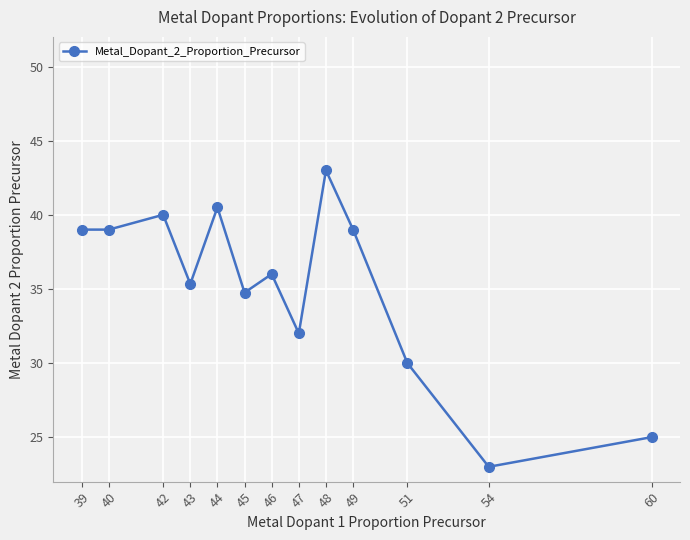

Read the value at 45.

34.8